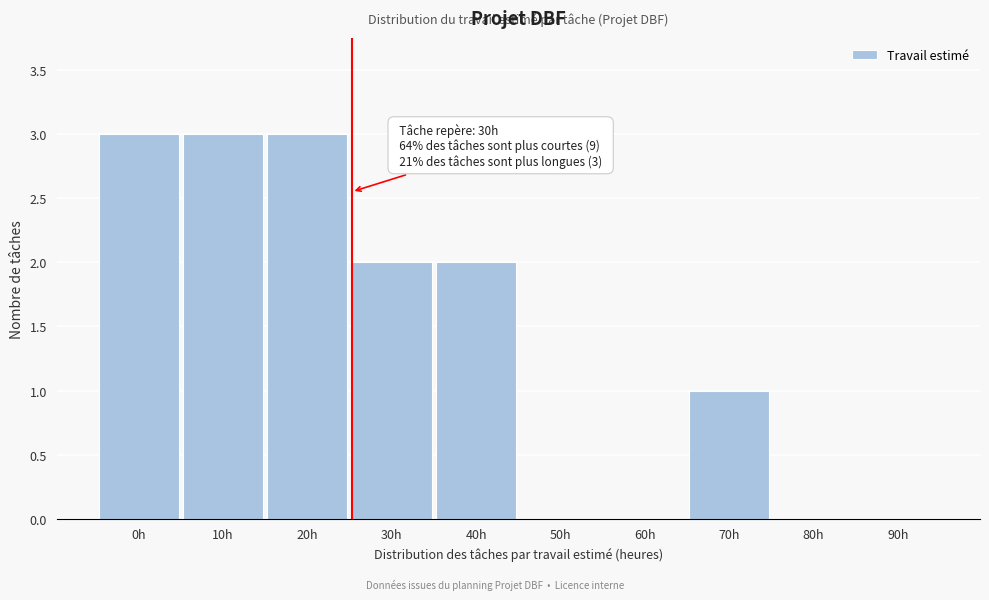

Reading right to left, list all the values displayed in this chart.

90h=0	80h=0	70h=1	60h=0	50h=0	40h=2	30h=2	20h=3	10h=3	0h=3